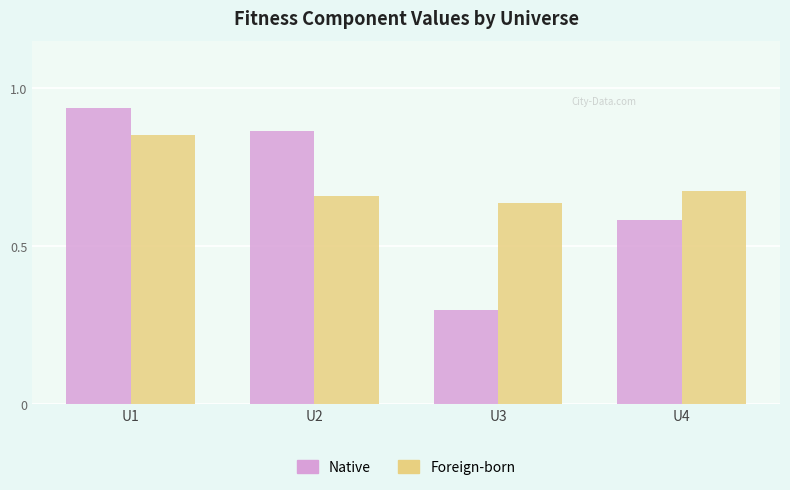

How many distinct data groups are displayed?

2